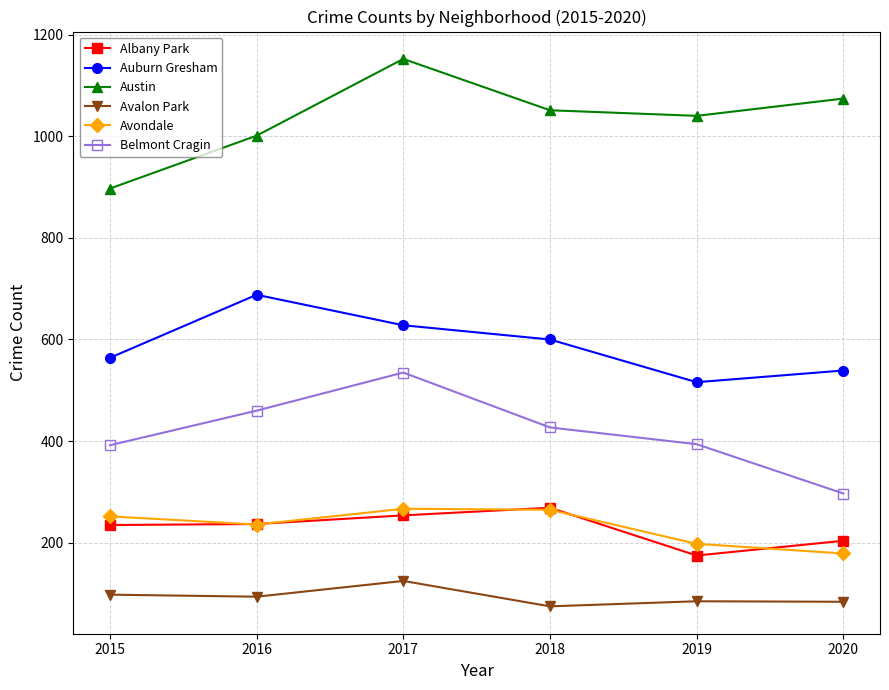

In Auburn Gresham, how many points are higher than both neighbors (excluding endpoints)?

1